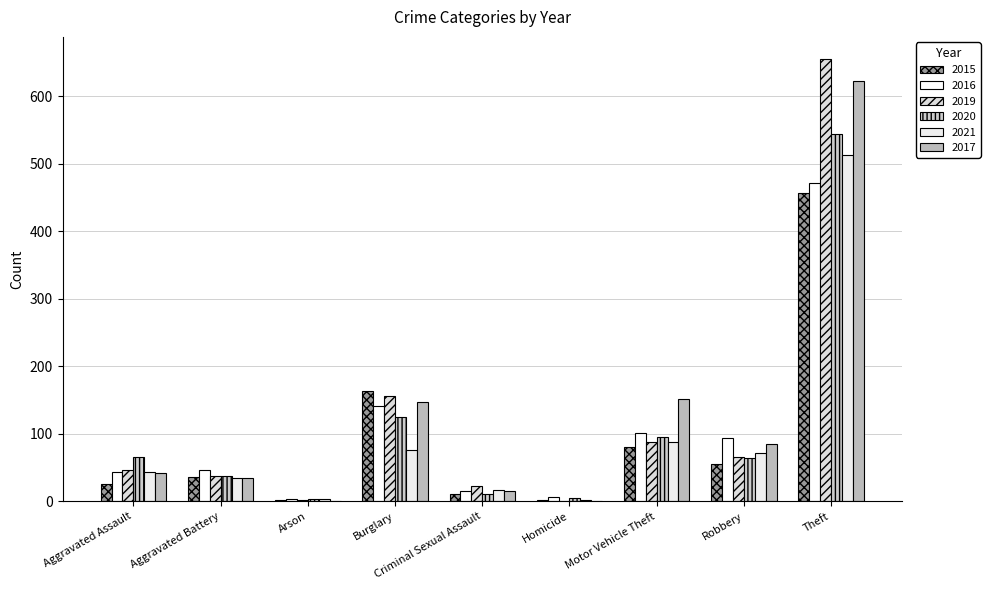

How many distinct data groups are displayed?

6